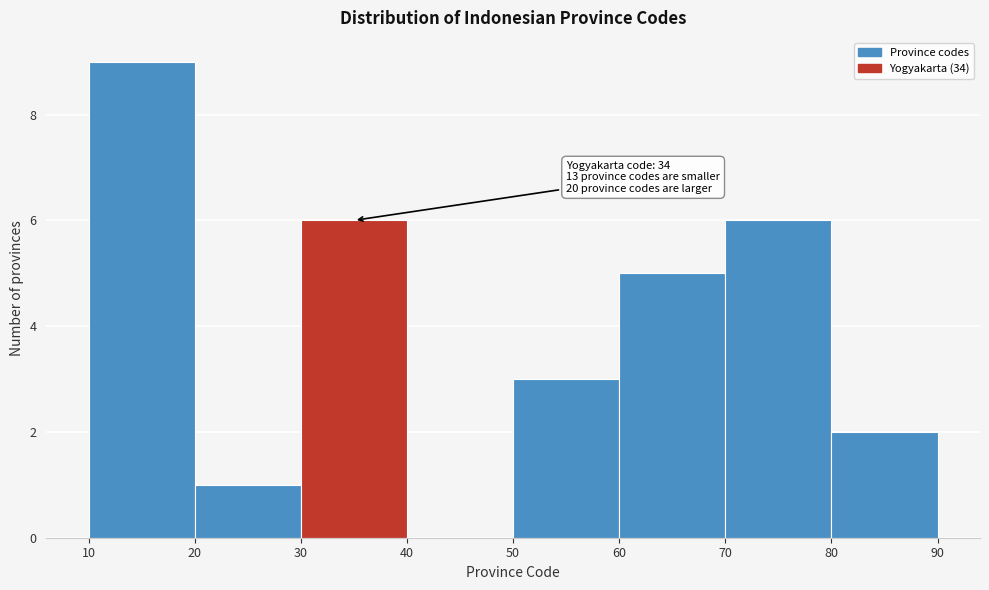

Over which range of the x-axis is the bar tallest?

10 to 20